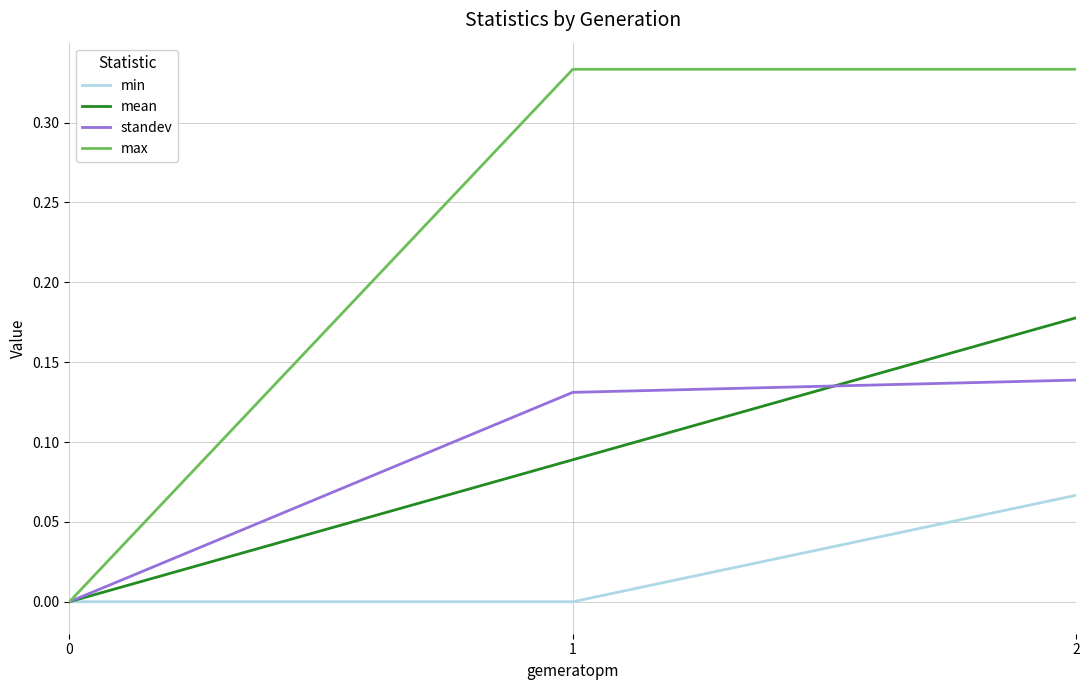

What is the sum of all max values?

0.7